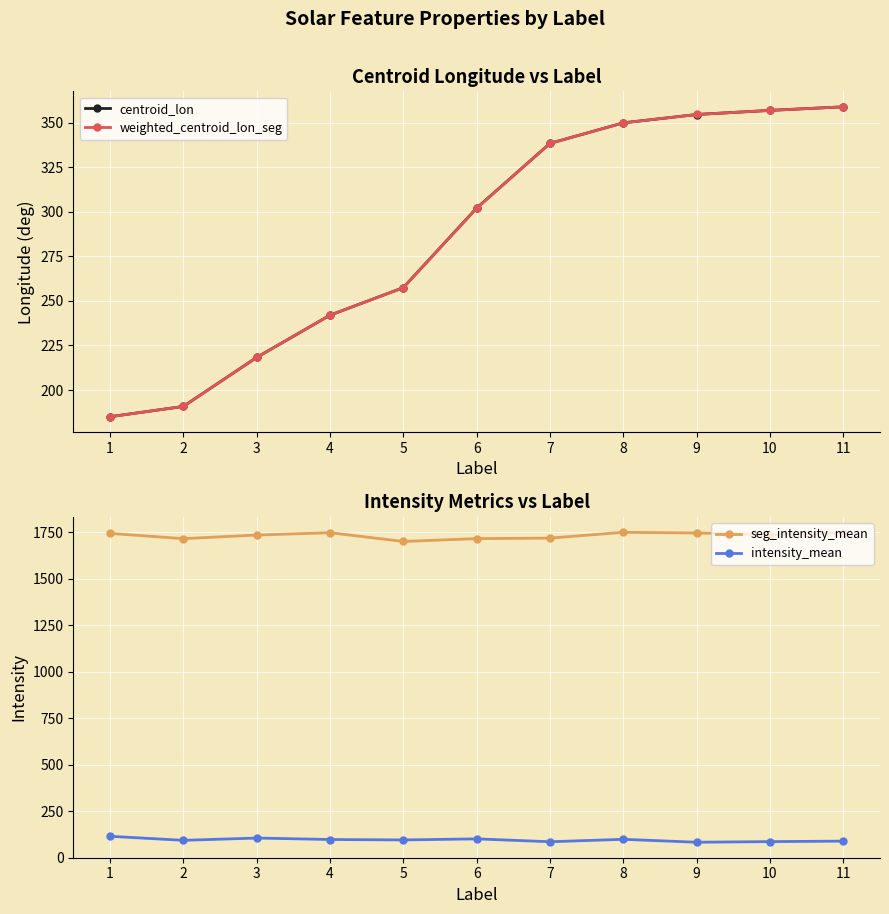

How many interior local valleys does the seg_intensity_mean series have?

3